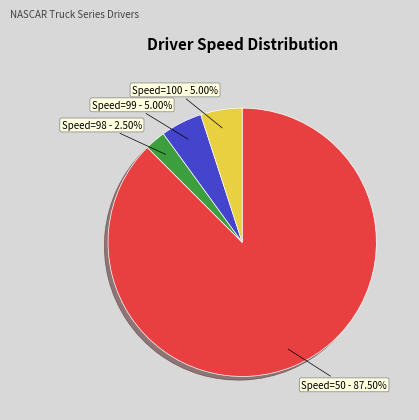

Does any single category account for the majority?

Yes